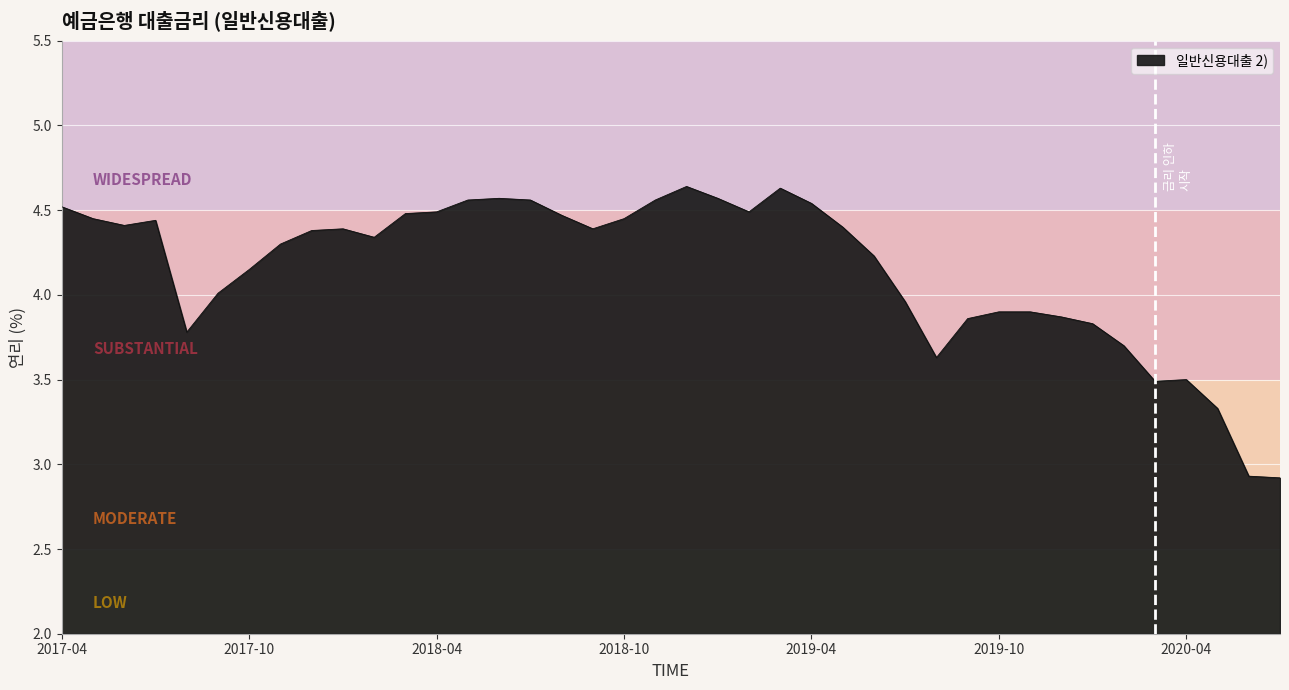

Does the chart display data point markers on the line(s)?

No